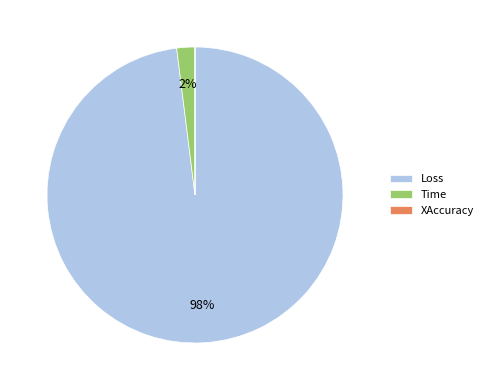

Do Time and Loss together represent more than half of the pie?

Yes